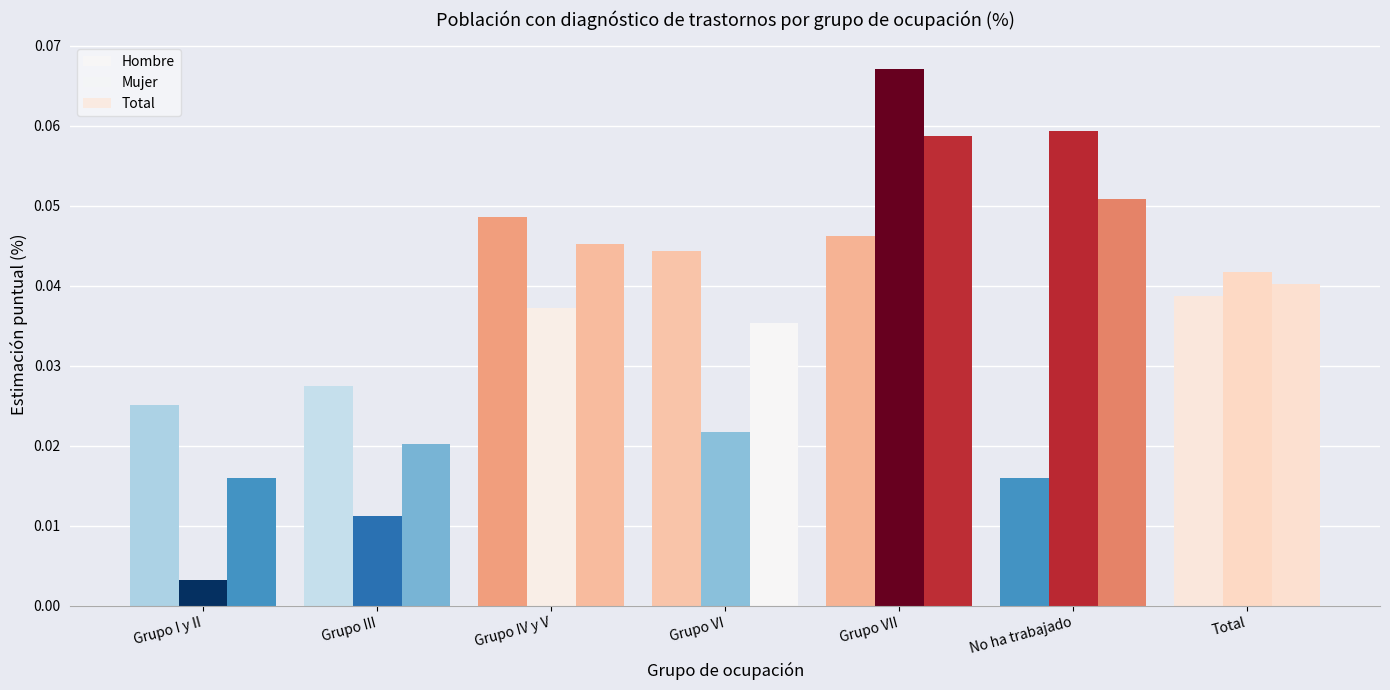

At which category does the chart reach its minimum across all series?

Grupo I y II